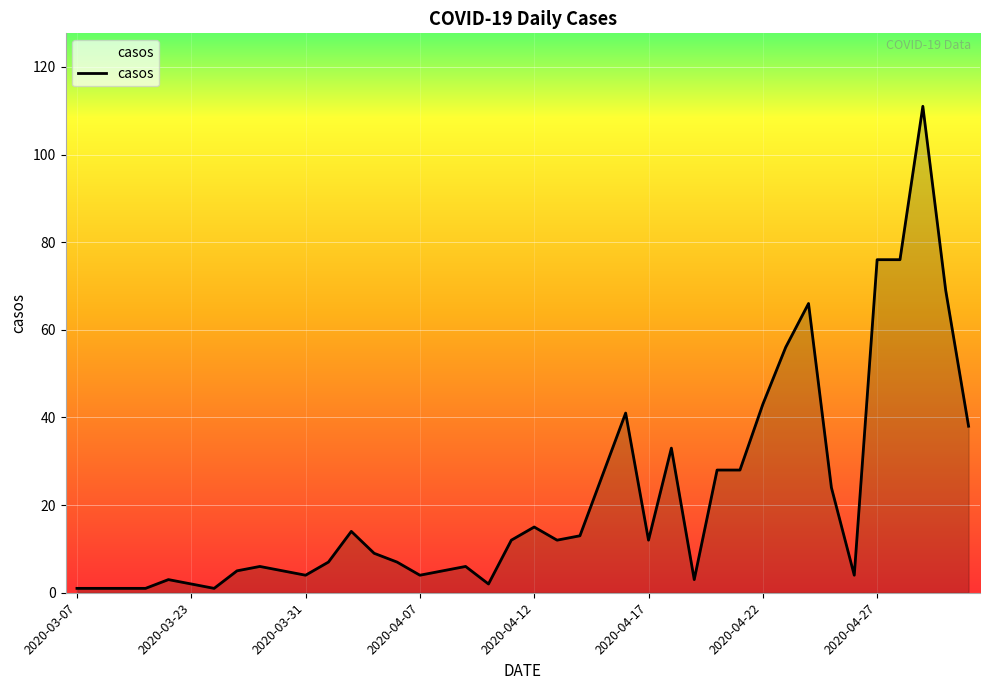

What is the maximum value shown in the chart?

111